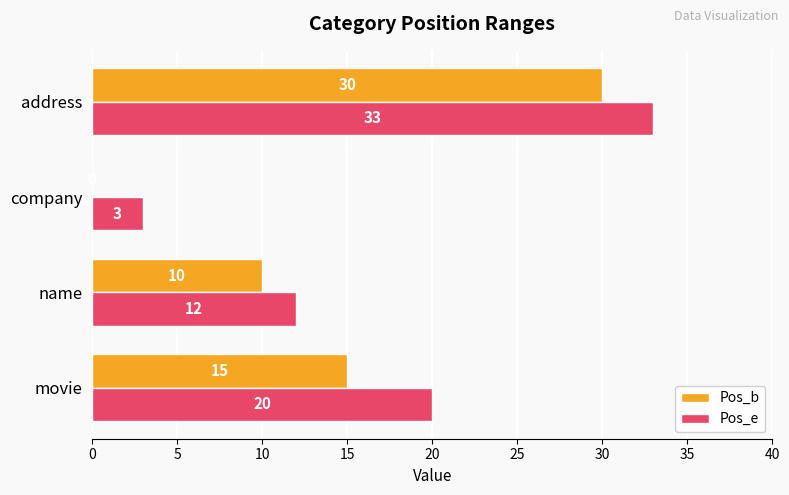

Count the number of categories in the chart.

4